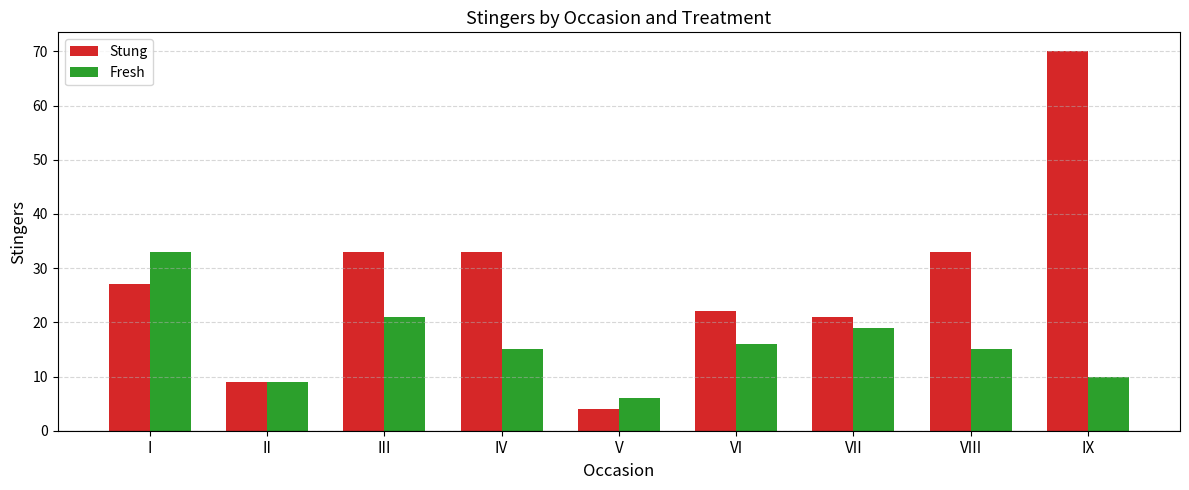

At how many categories does at least one series exceed 31?

5